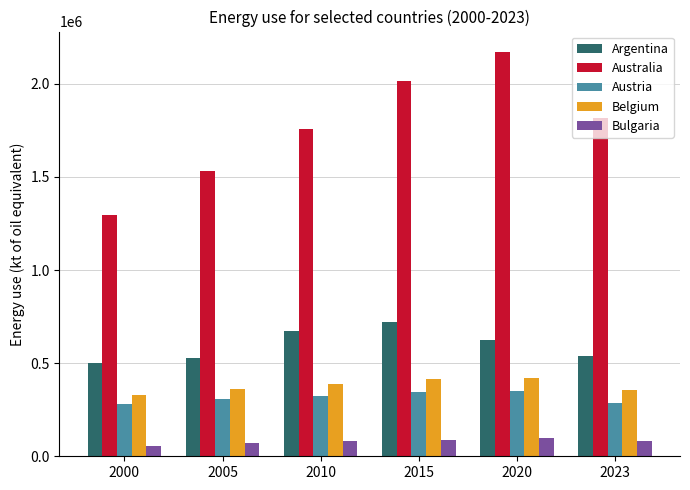

Which series has the largest range (max minus min)?

Australia